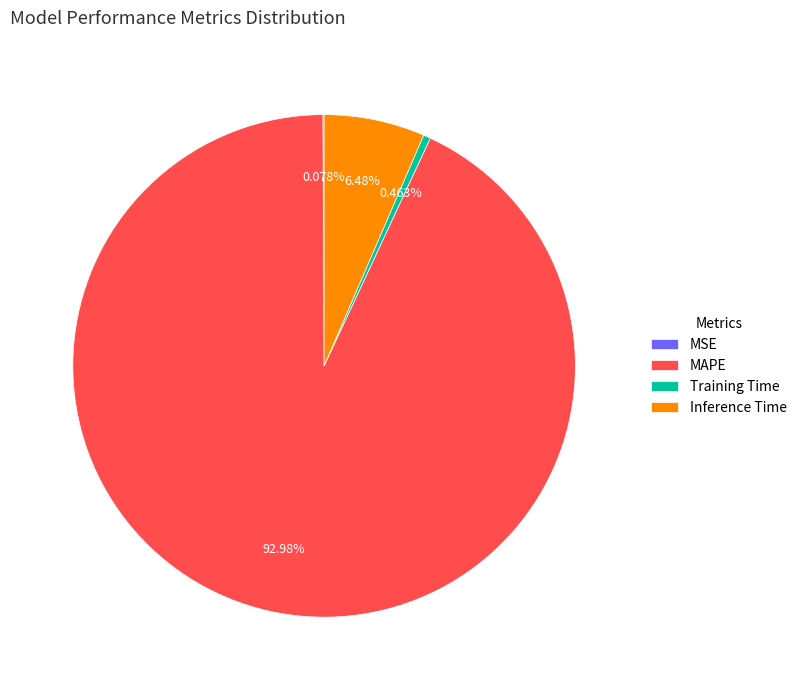

Which slice is the largest?

MAPE